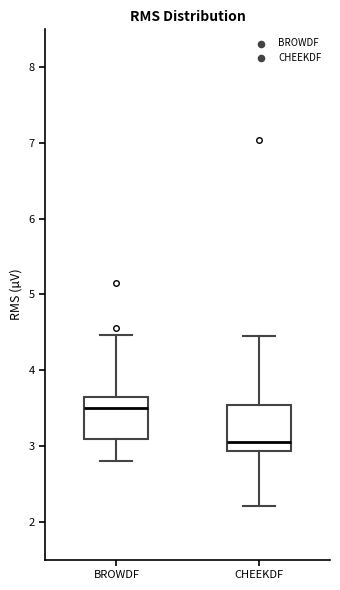

Reading left to right, transcribe this box plot: for each box, give where its median line is, the range the box spans, and where its two whiskers end, as read against the y-axis. The values are not printed on the chart, so give them approximately, as read against the axis.

BROWDF: median 3.5, box 3.1 to 3.6, whiskers 2.8 to 4.5
CHEEKDF: median 3.1, box 2.9 to 3.5, whiskers 2.2 to 4.5